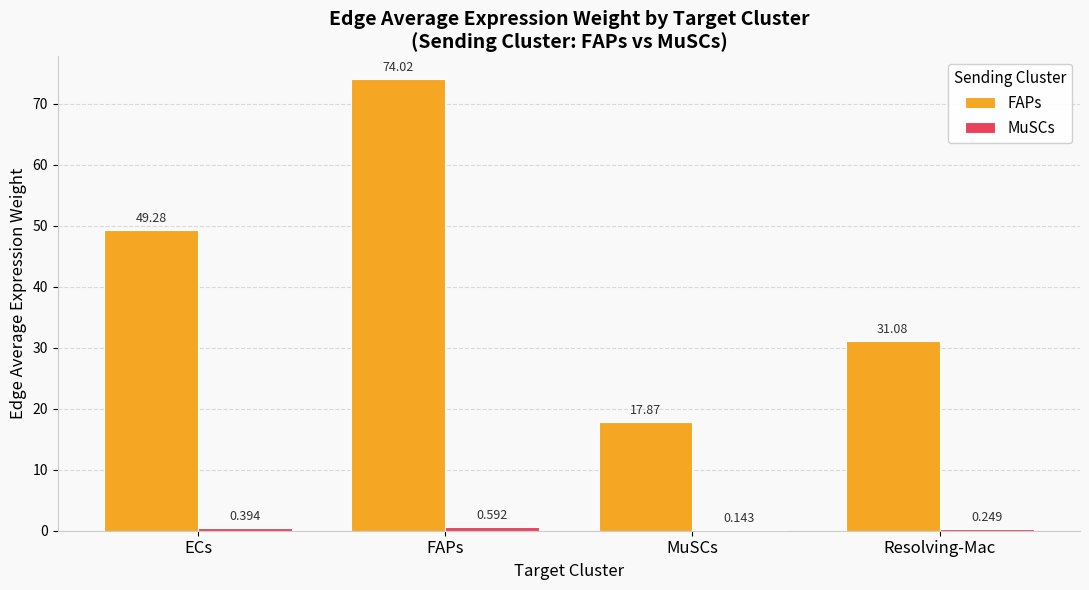

What is the greatest value displayed?

74.0